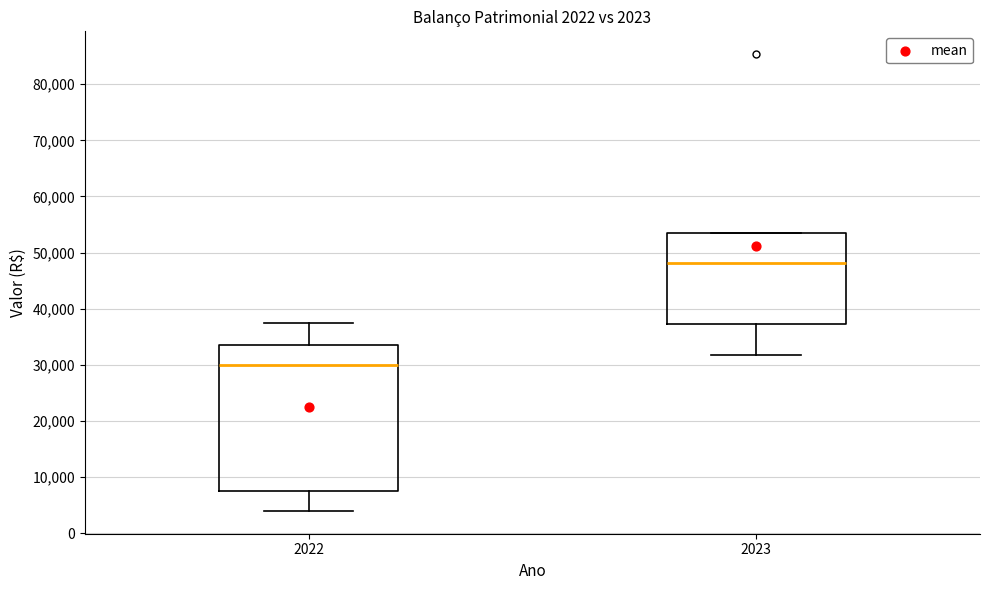

Comparing the boxes themselves (not the whiskers), which one is the tallest?

2022